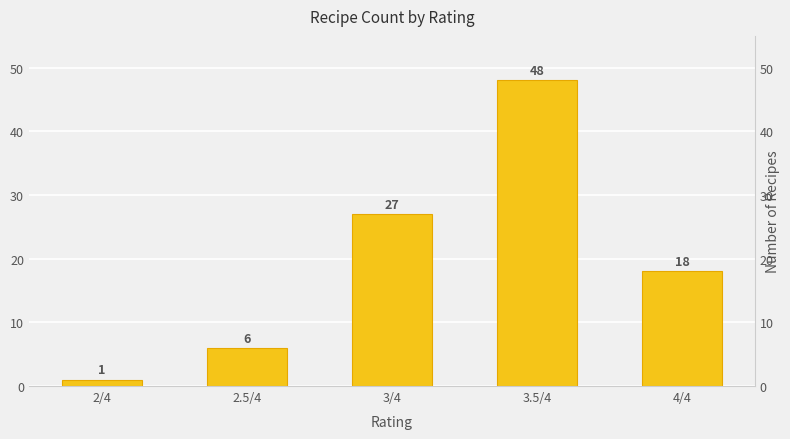

What is the change in value from 2/4 to 3.5/4?

+47